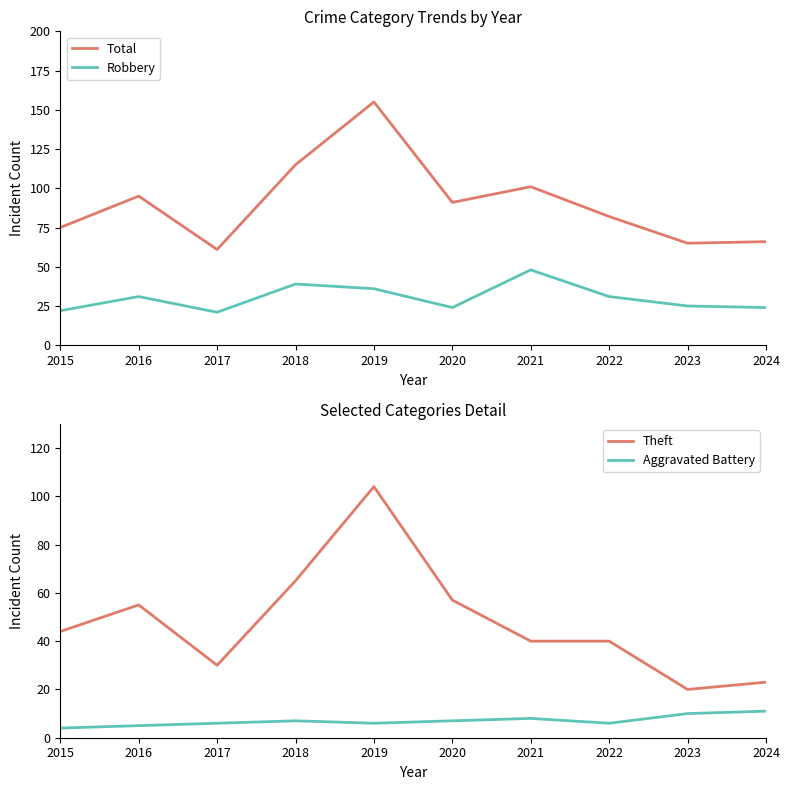

True or false: Robbery and Aggravated Battery cross at least once.

False